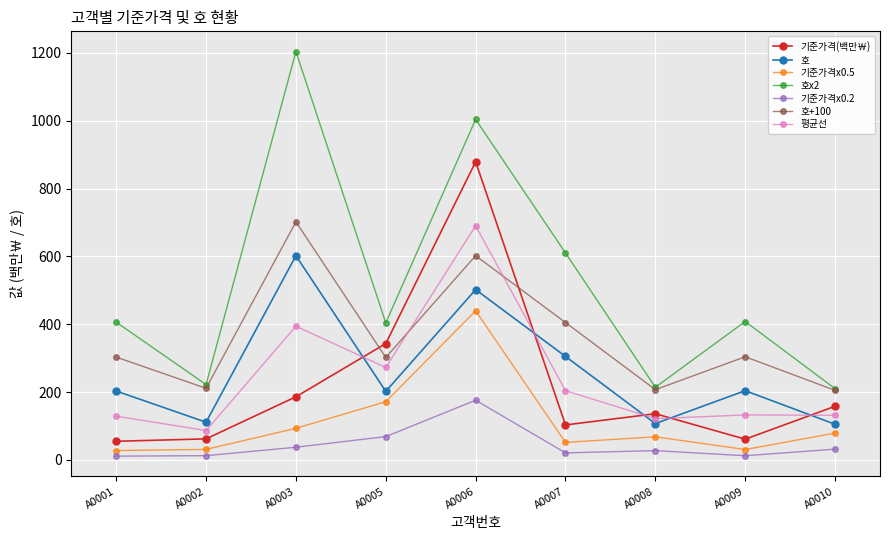

Where is the first local maximum for 기준가격(백만￦)?

A0006